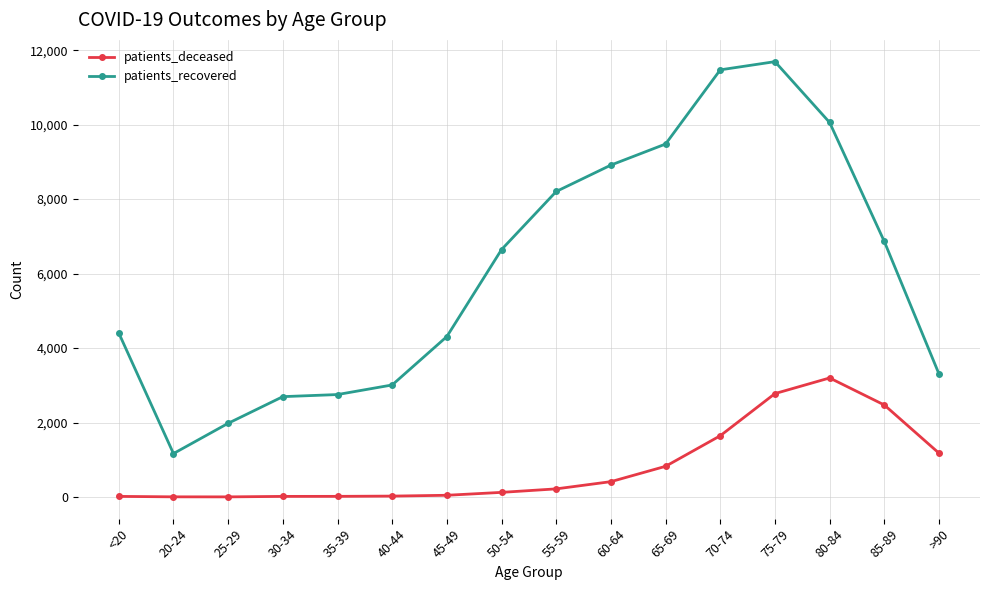

What is the difference between the maximum and minimum values in the patients_deceased series?

3194